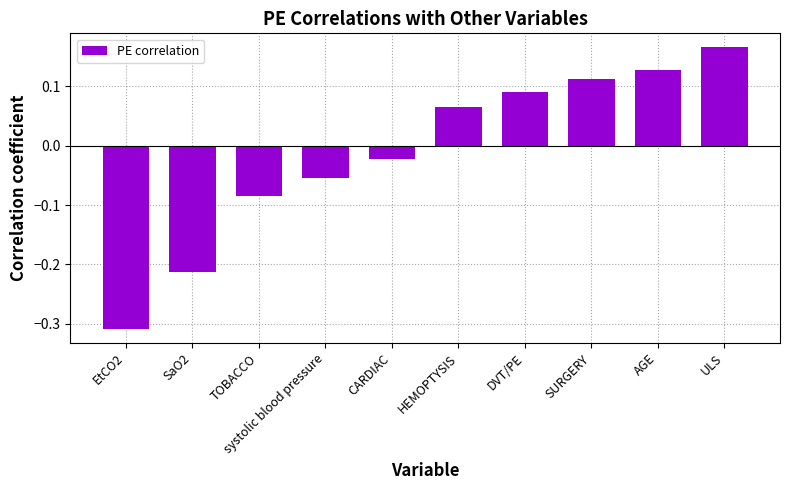

Between ULS and CARDIAC, which is larger?

ULS